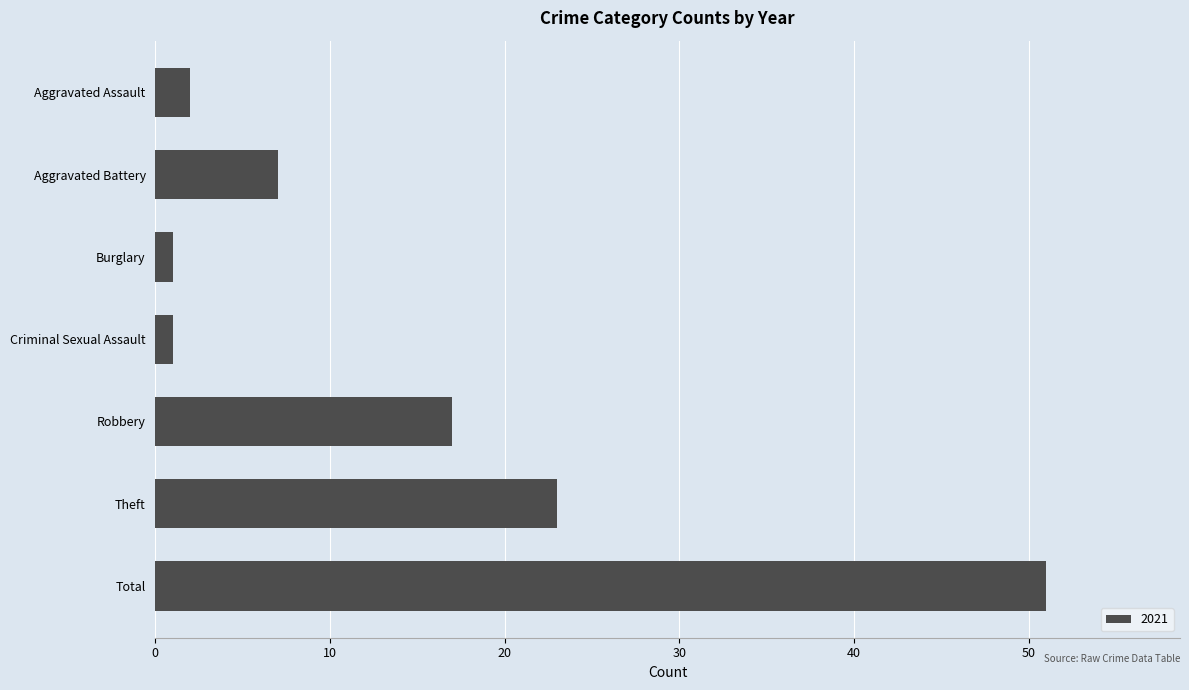

Reading top to bottom, list all the values displayed in this chart.

Aggravated Assault=2	Aggravated Battery=7	Burglary=1	Criminal Sexual Assault=1	Robbery=17	Theft=23	Total=51